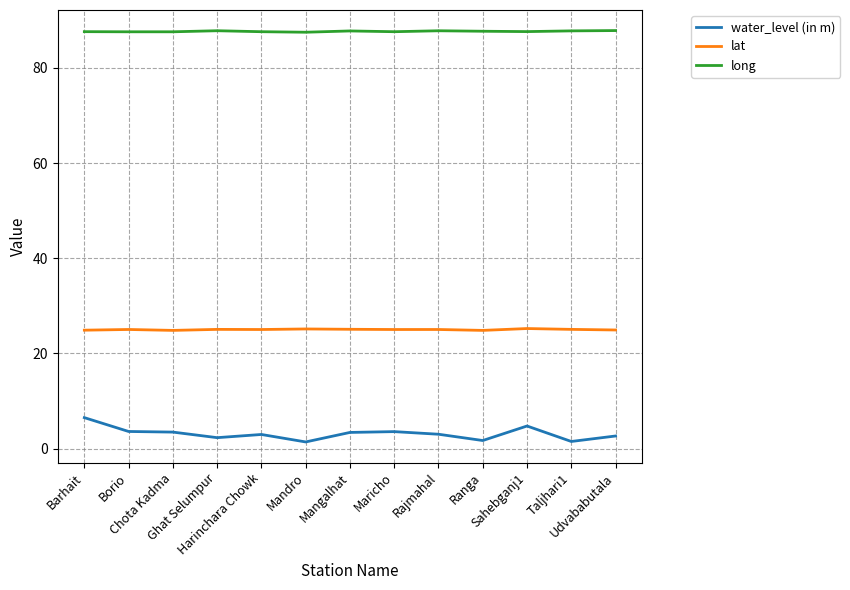

Which series has the largest total across all categories?

long